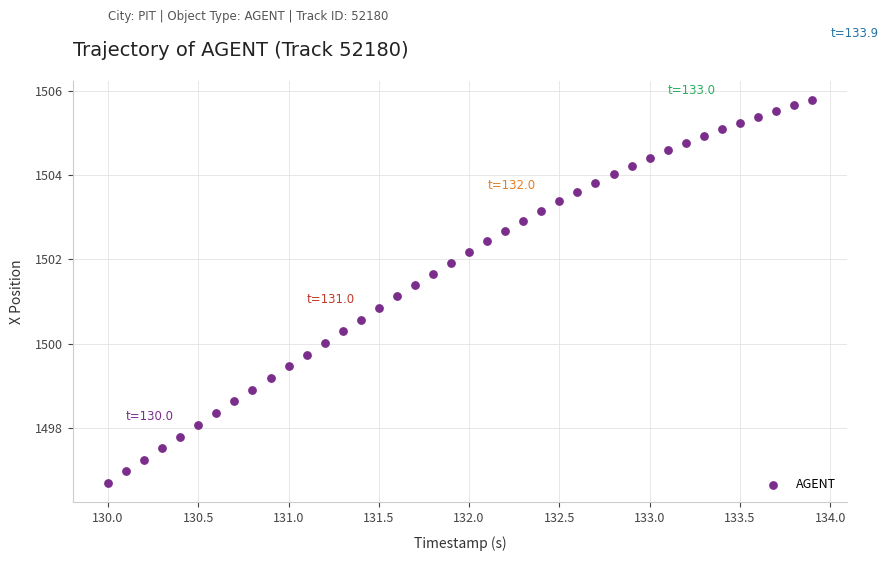

What is the range of Y values (max minus min)?

9.1